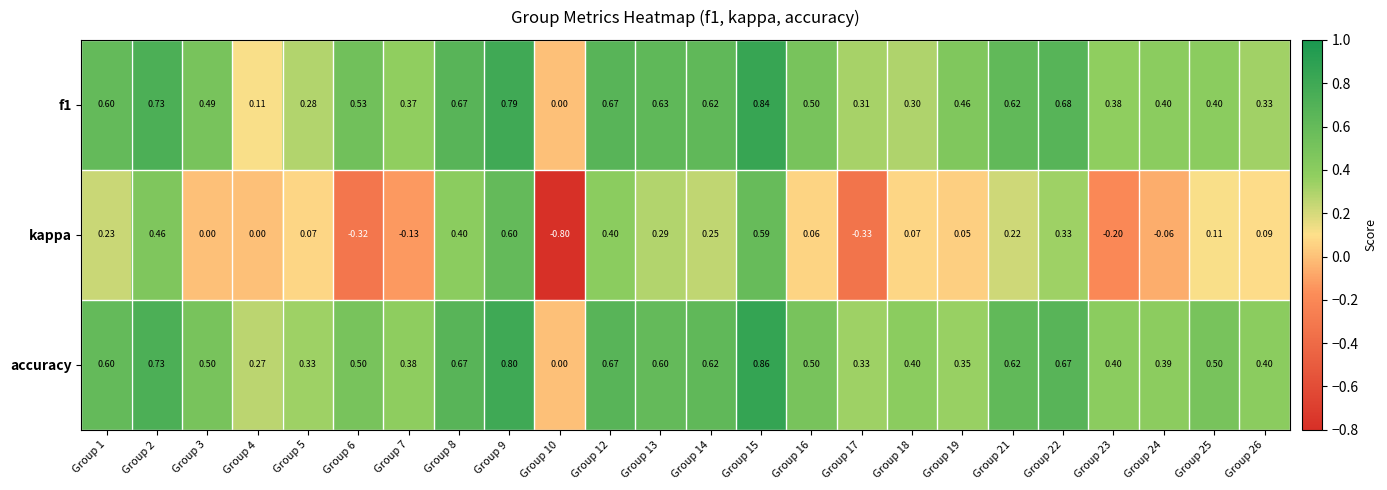

Rank the series at Group 23 from highest to lowest value.

accuracy, f1, kappa